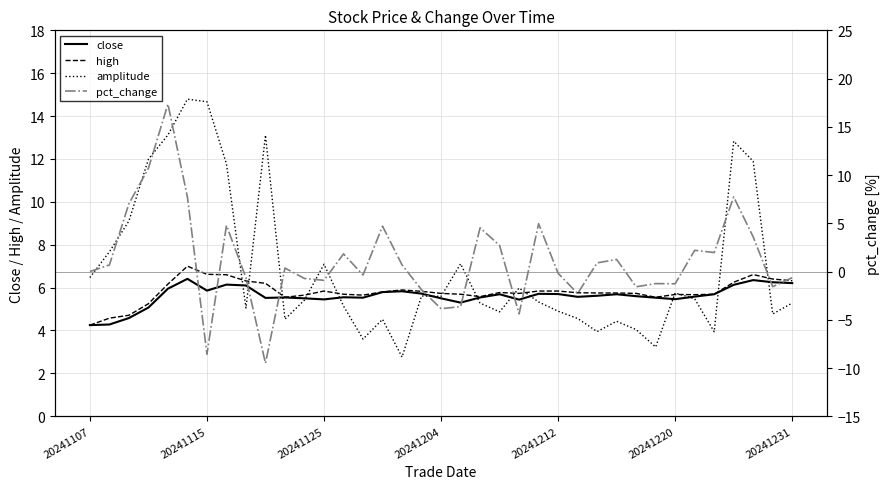

True or false: amplitude and pct_change intersect in this chart.

True